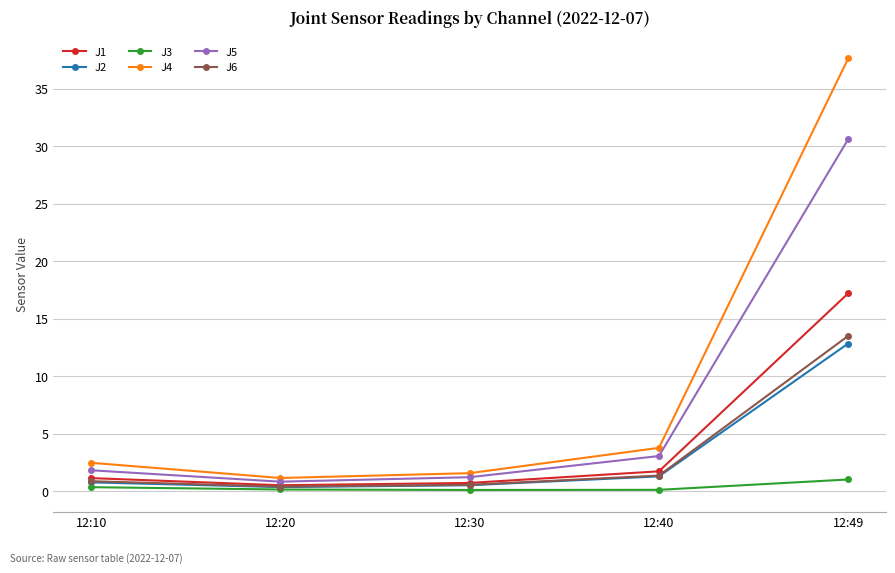

Is it true that J6 equals 6.0 at 12:49?

False